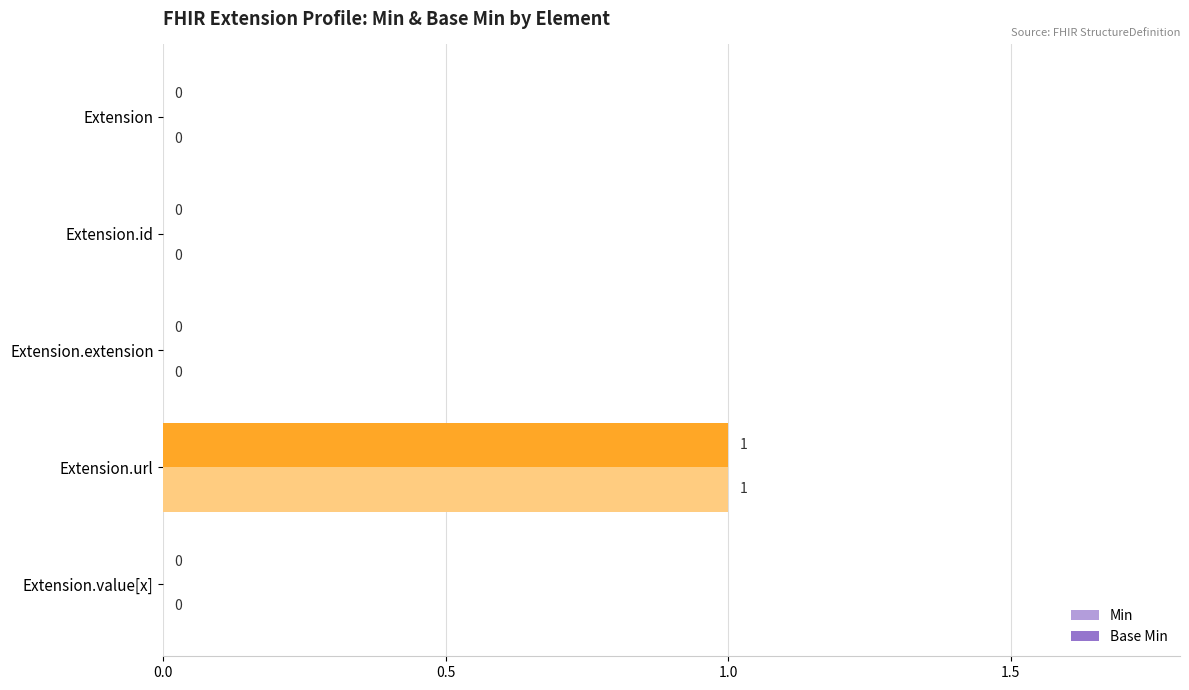

What are all the series names shown in the legend?

Min, Base Min